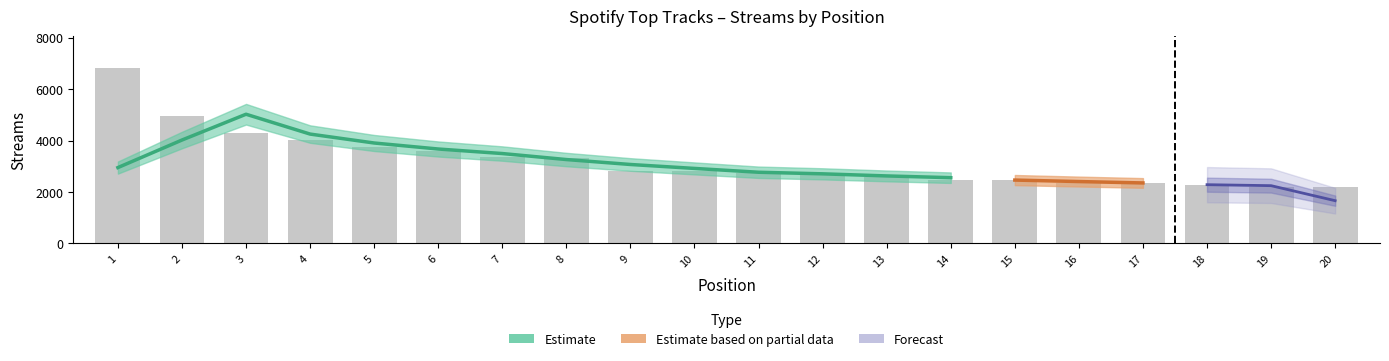

What is the sum of all values?

63977